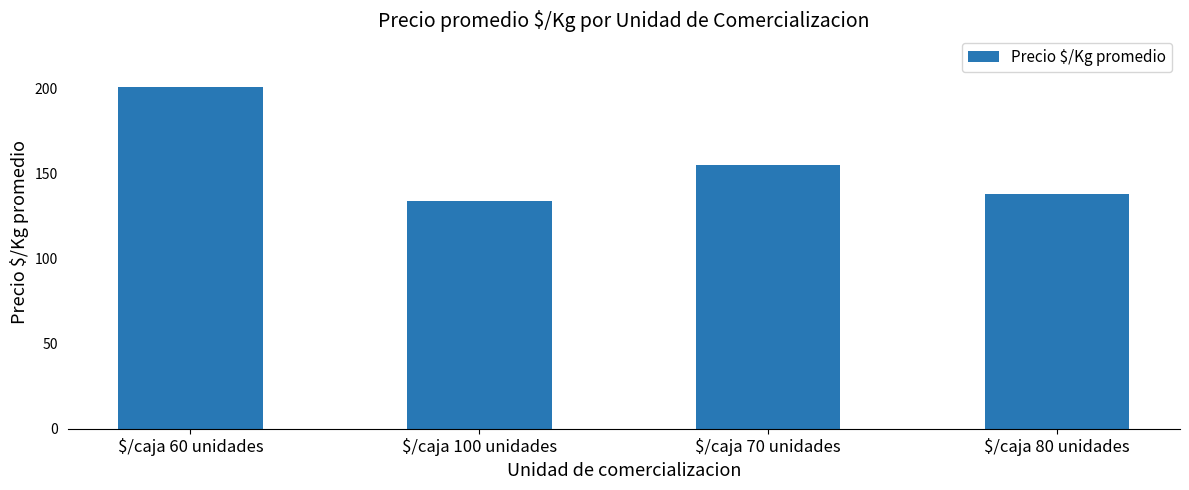

Which has a higher value, $/caja 80 unidades or $/caja 60 unidades?

$/caja 60 unidades